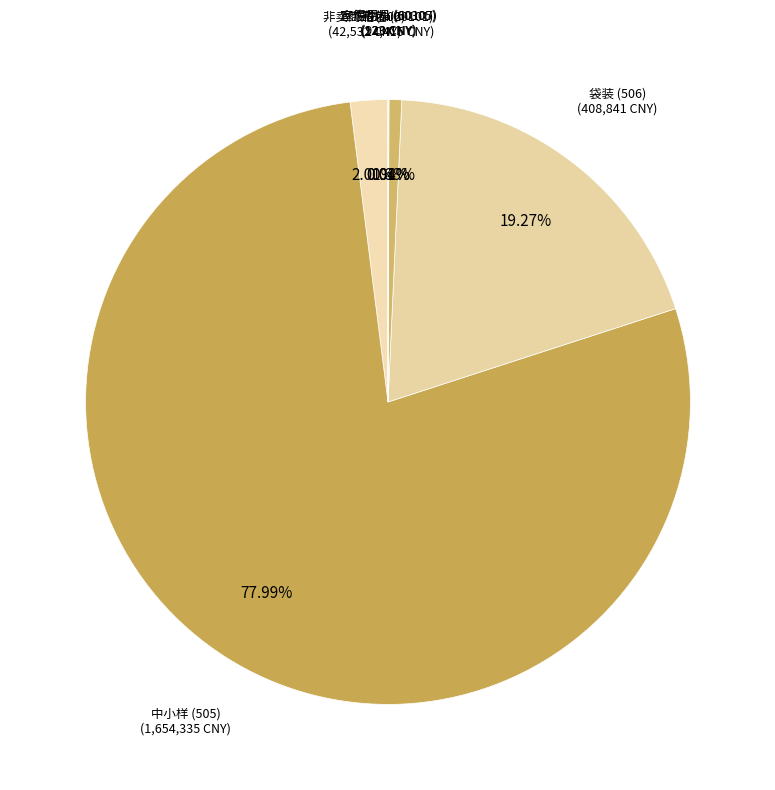

Is it true that 中小样 (505) is 86% of the pie?

False